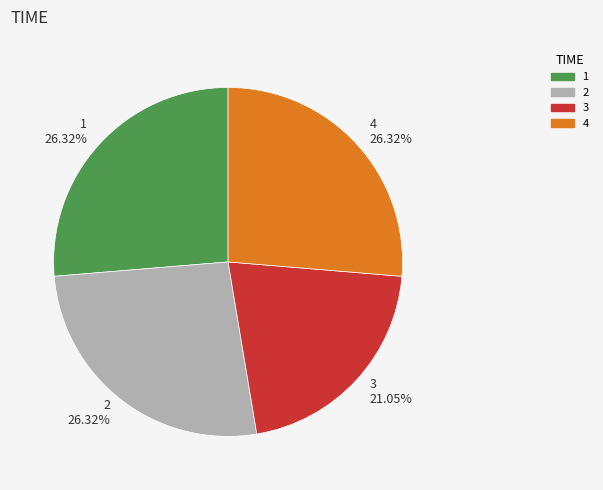

Count the number of slices in the pie.

4